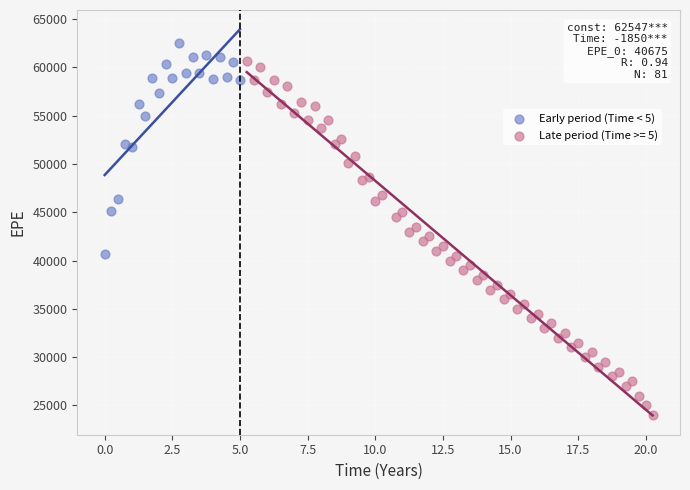

Which series contains the highest Y value?

Early period (Time < 5)